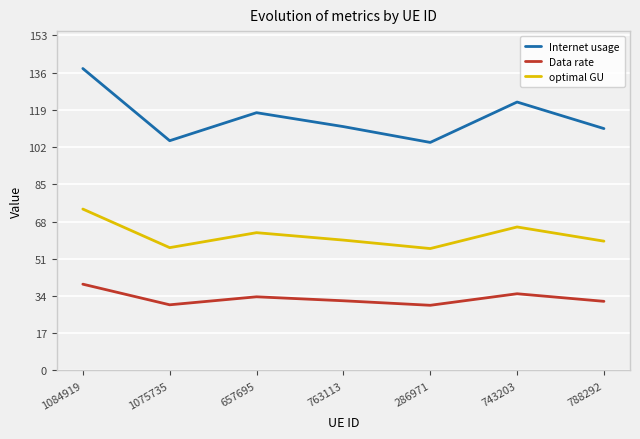

At which label does Data rate reach its peak?

1084919